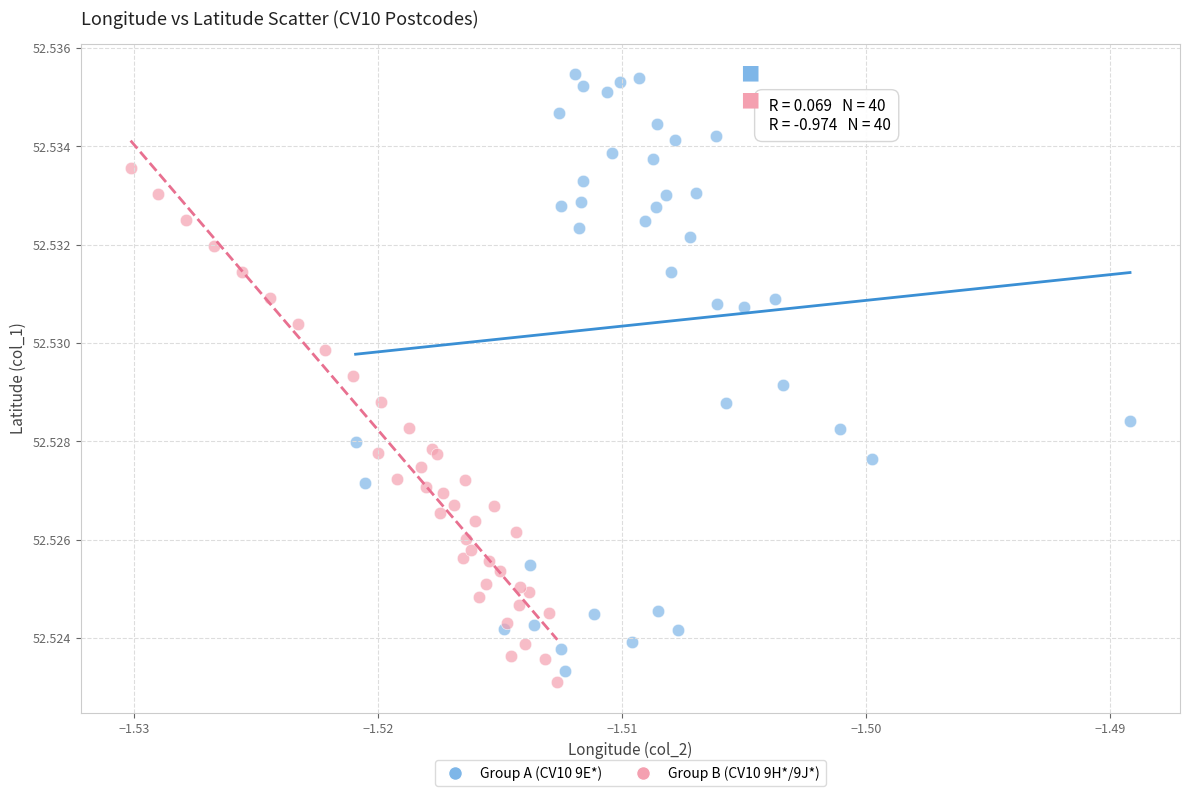

Which series has the widest spread of Y values?

Group A (CV10 9E*)